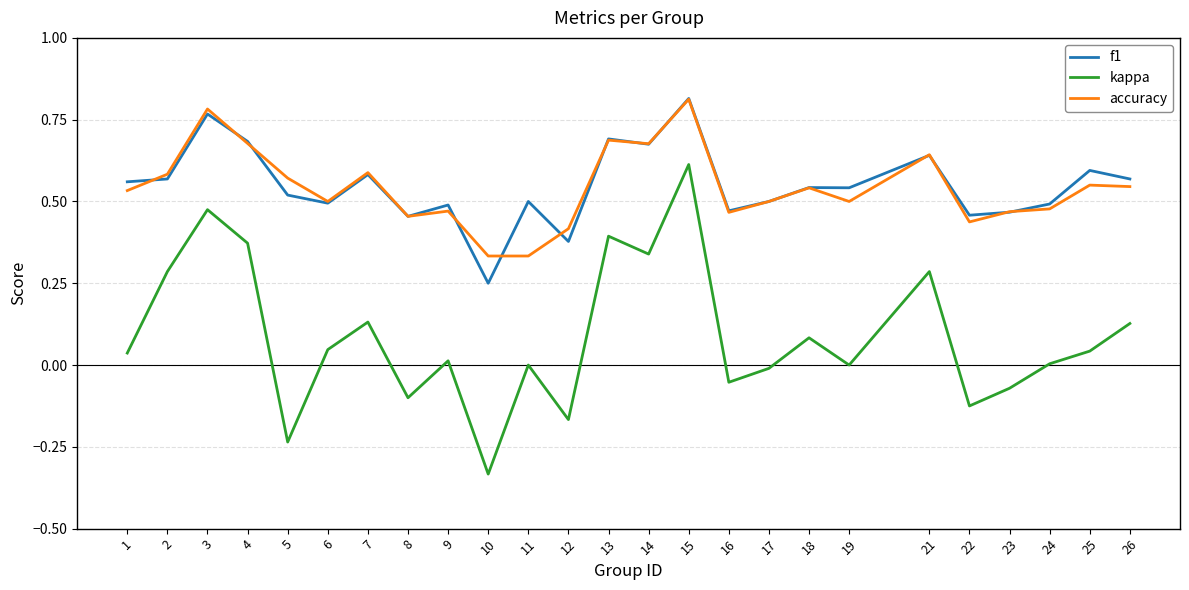

Which category has the highest value across all series?

15